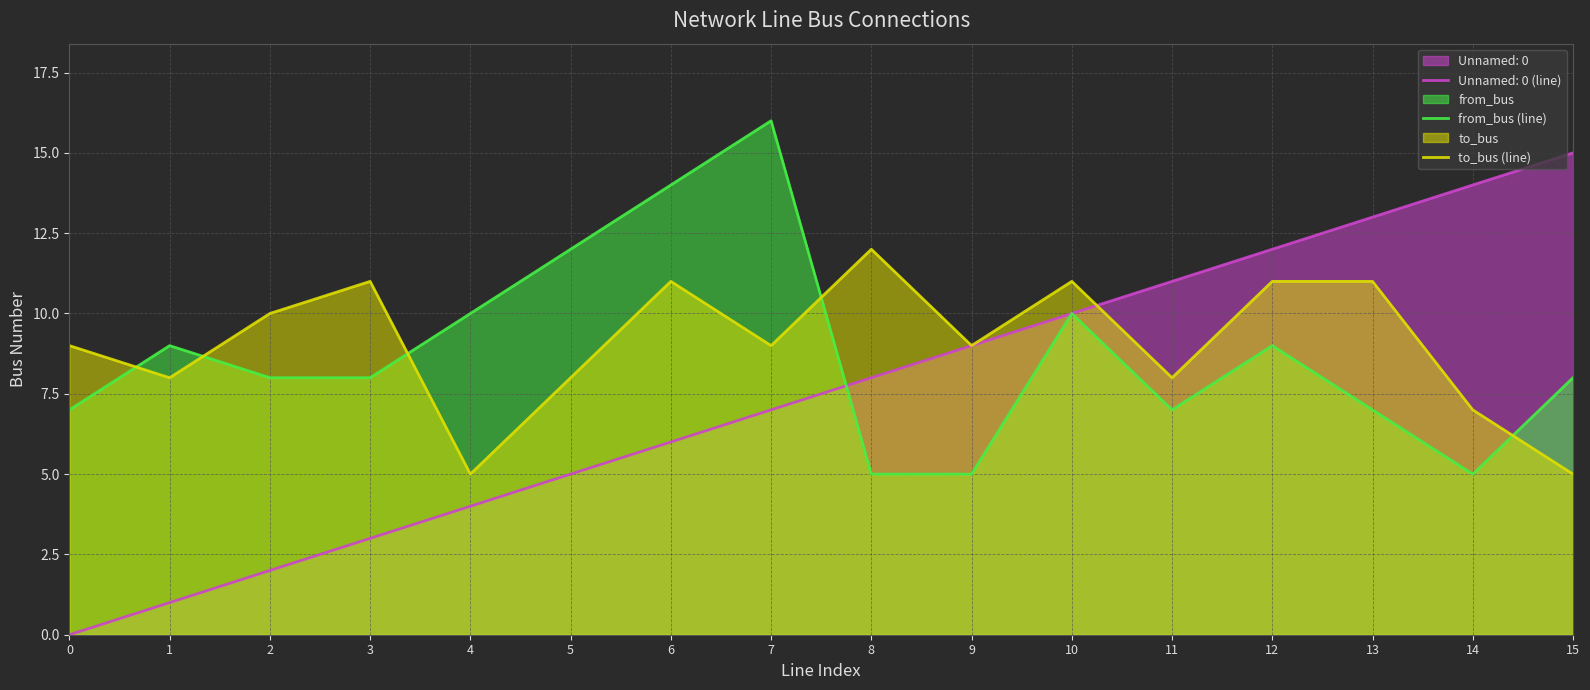

Which label corresponds to the smallest value in the chart?

0